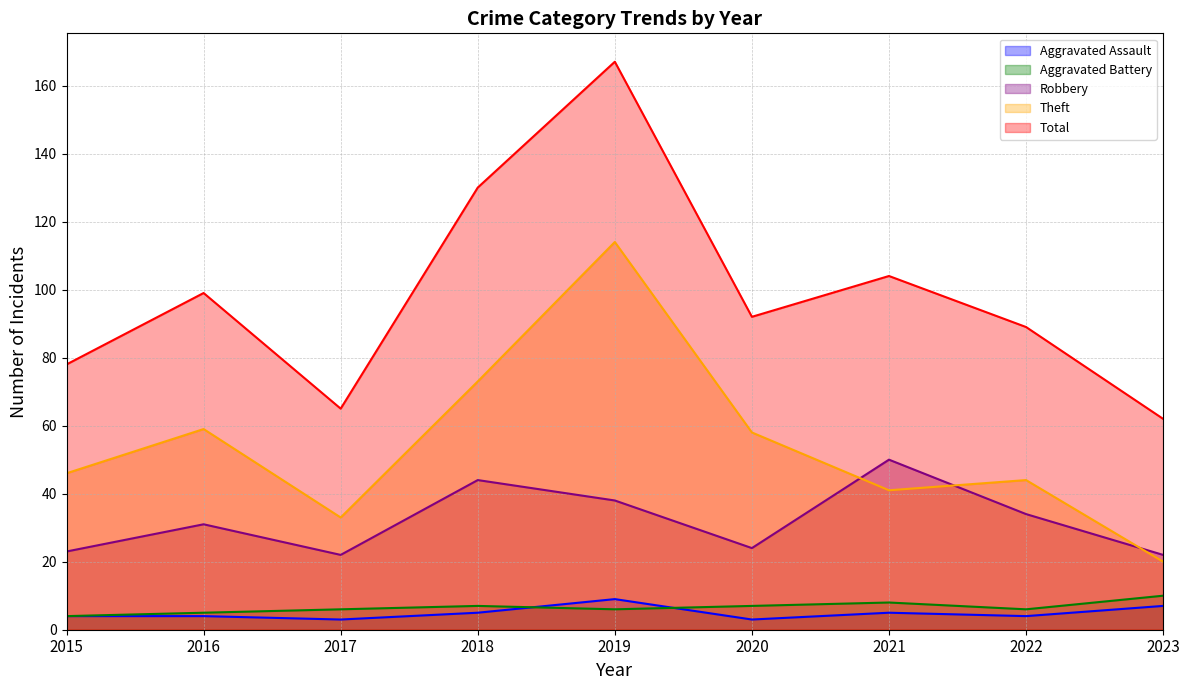

Reading left to right, what are all the values shown in this chart?

Aggravated Assault: 2015=4	2016=4	2017=3	2018=5	2019=9	2020=3	2021=5	2022=4	2023=7
Aggravated Battery: 2015=4	2016=5	2017=6	2018=7	2019=6	2020=7	2021=8	2022=6	2023=10
Robbery: 2015=23	2016=31	2017=22	2018=44	2019=38	2020=24	2021=50	2022=34	2023=22
Theft: 2015=46	2016=59	2017=33	2018=73	2019=114	2020=58	2021=41	2022=44	2023=20
Total: 2015=78	2016=99	2017=65	2018=130	2019=167	2020=92	2021=104	2022=89	2023=62